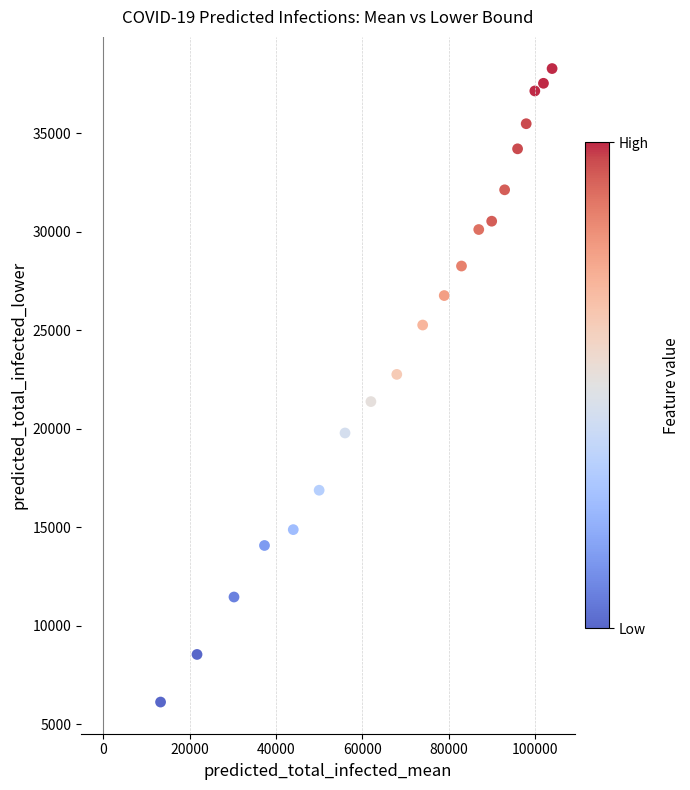

What is the range of X values (max minus min)?

90761.0